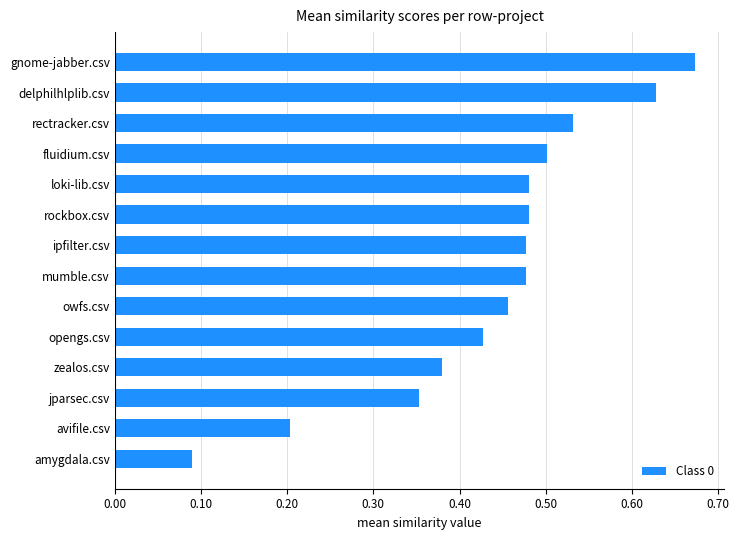

Which category has the lowest value across all series?

amygdala.csv